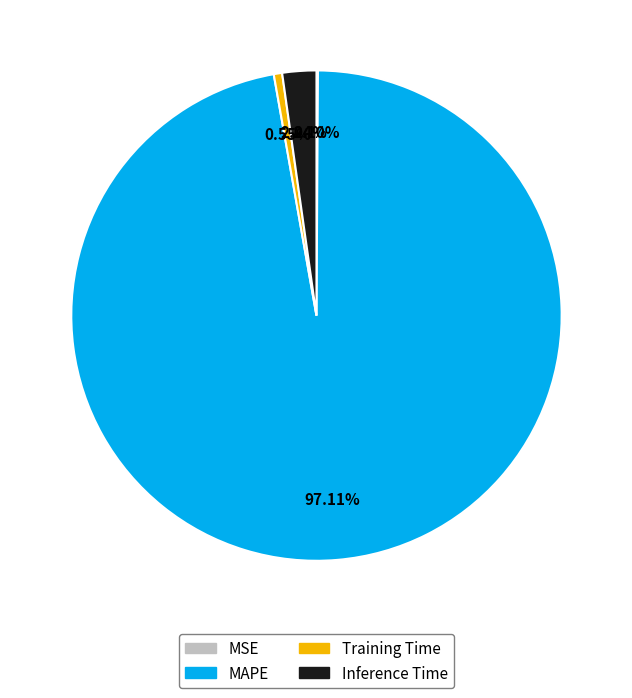

Which category has the biggest portion of the pie?

MAPE